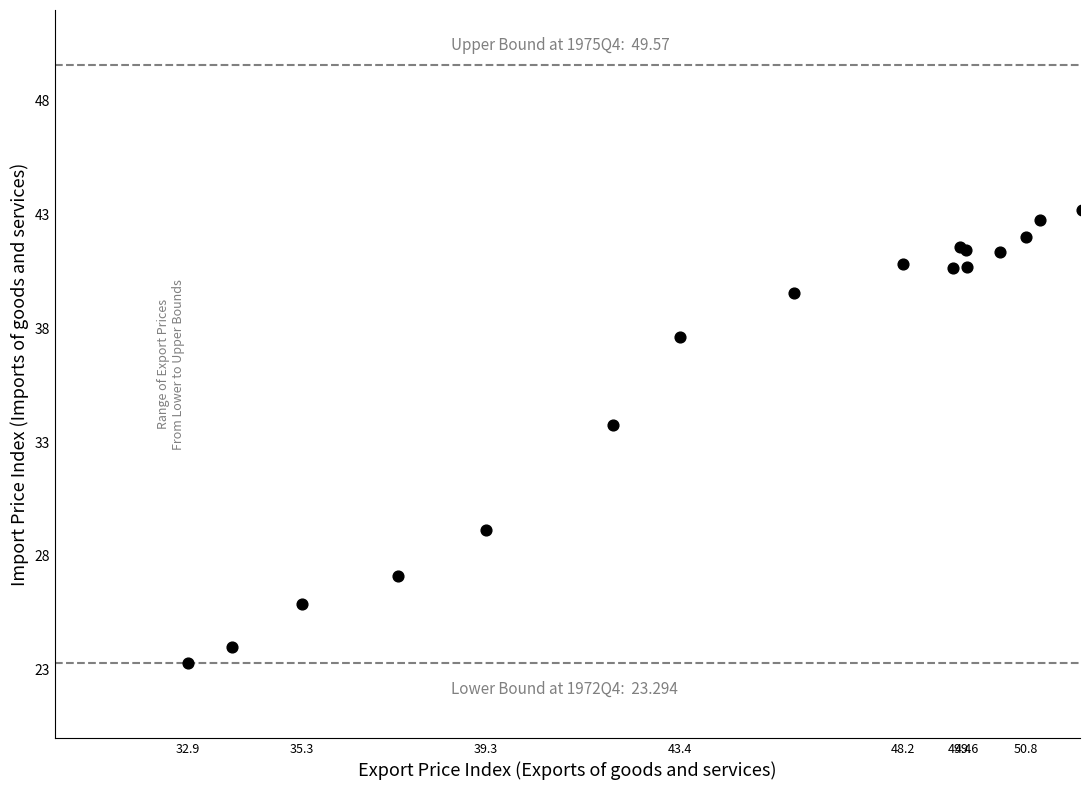

What Y value in the scatter plot is closest to 33?

33.8